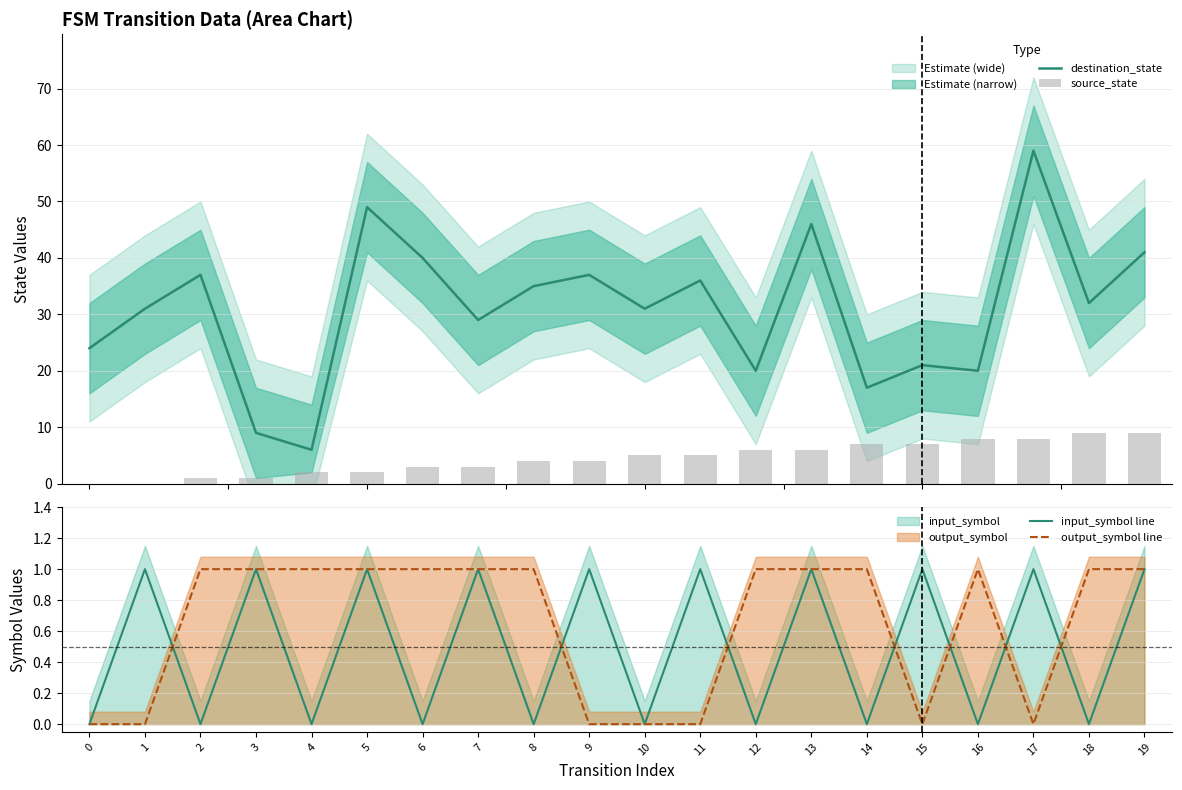

Reading right to left, transcribe all the data shown in this chart.

destination_state: 19=41	18=32	17=59	16=20	15=21	14=17	13=46	12=20	11=36	10=31	9=37	8=35	7=29	6=40	5=49	4=6	3=9	2=37	1=31	0=24
source_state: 19=9	18=9	17=8	16=8	15=7	14=7	13=6	12=6	11=5	10=5	9=4	8=4	7=3	6=3	5=2	4=2	3=1	2=1	1=0	0=0
input_symbol line: 19=1	18=0	17=1	16=0	15=1	14=0	13=1	12=0	11=1	10=0	9=1	8=0	7=1	6=0	5=1	4=0	3=1	2=0	1=1	0=0
output_symbol line: 19=1	18=1	17=0	16=1	15=0	14=1	13=1	12=1	11=0	10=0	9=0	8=1	7=1	6=1	5=1	4=1	3=1	2=1	1=0	0=0